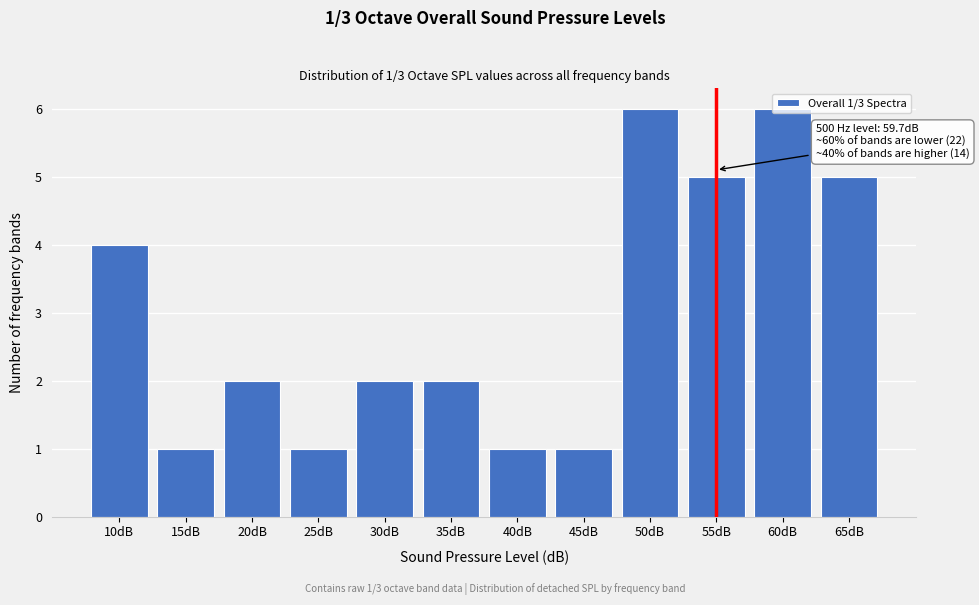

The value at 30dB is 3. True or false?

False